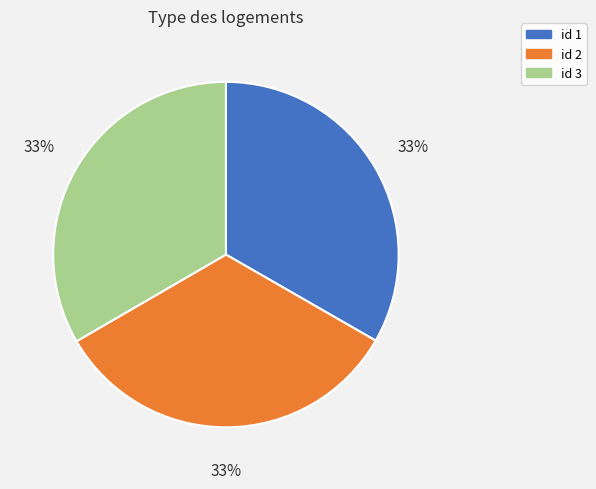

Does any single category account for the majority?

No